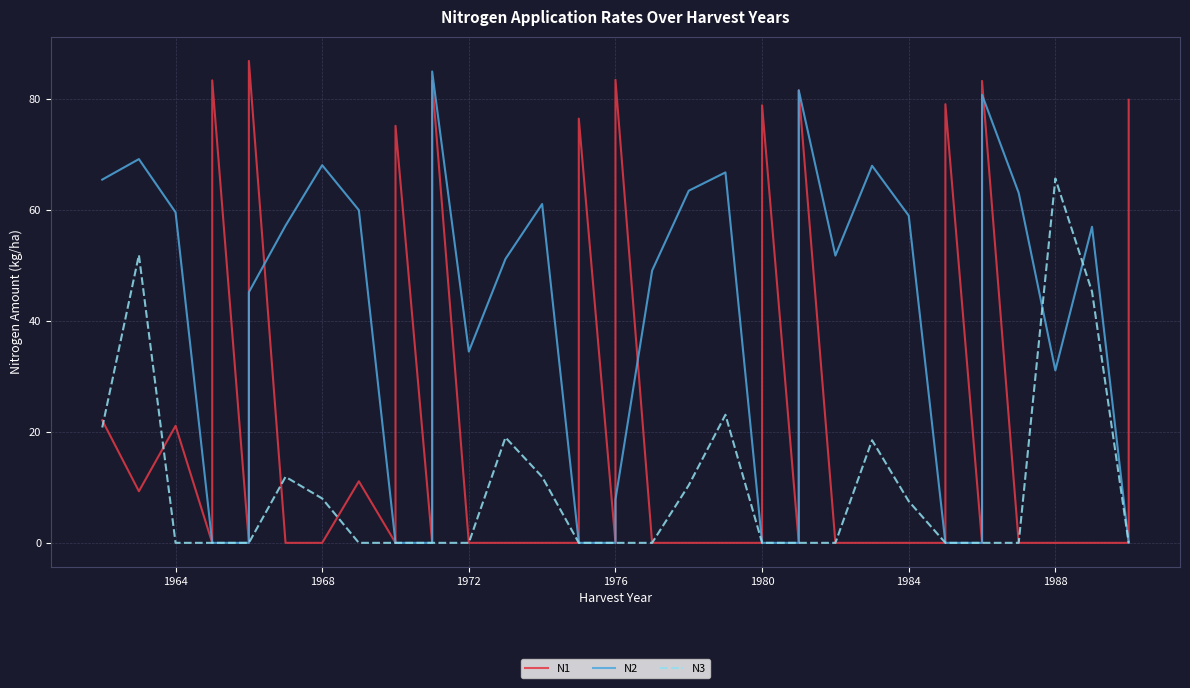

At which label does N1 reach its minimum?

1972